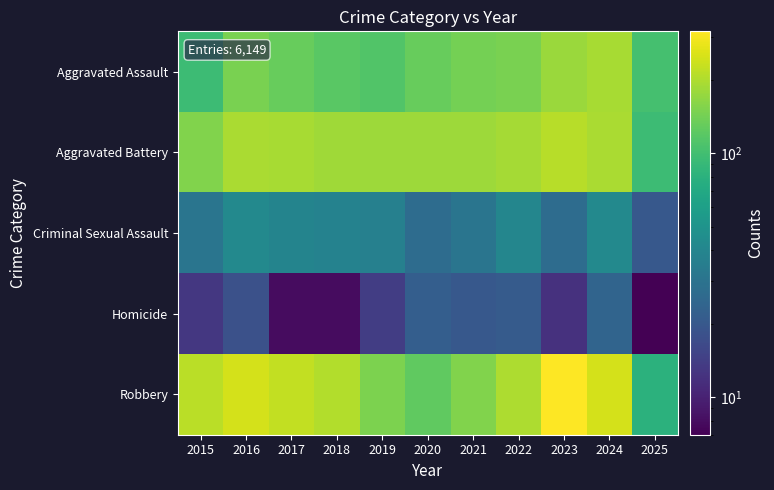

At how many categories does at least one series exceed 223?

4